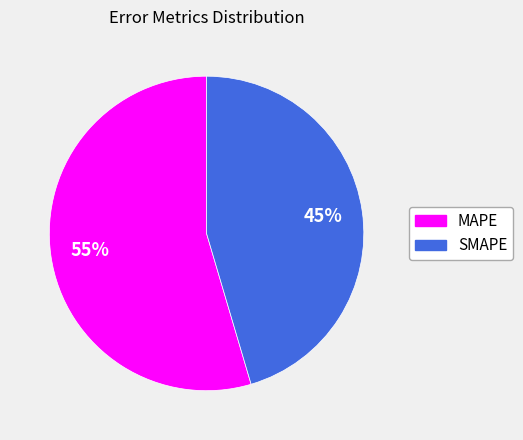

To the nearest percent, what is the combined percentage of SMAPE and MAPE?

100%